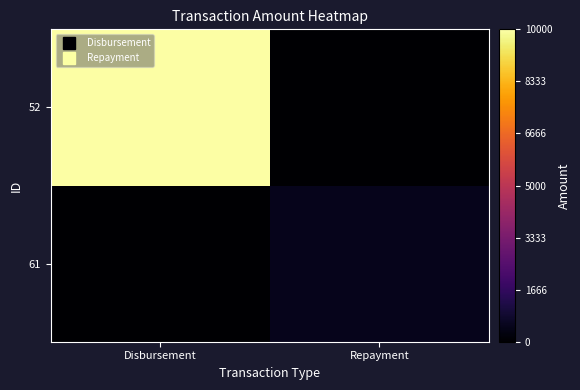

At how many categories does at least one series exceed 2215?

1